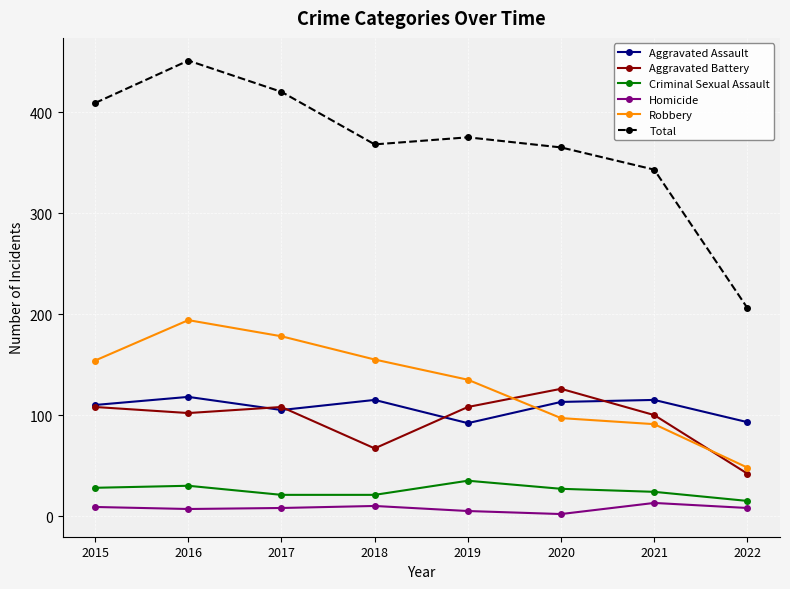

In Aggravated Assault, how many points are higher than both neighbors (excluding endpoints)?

3